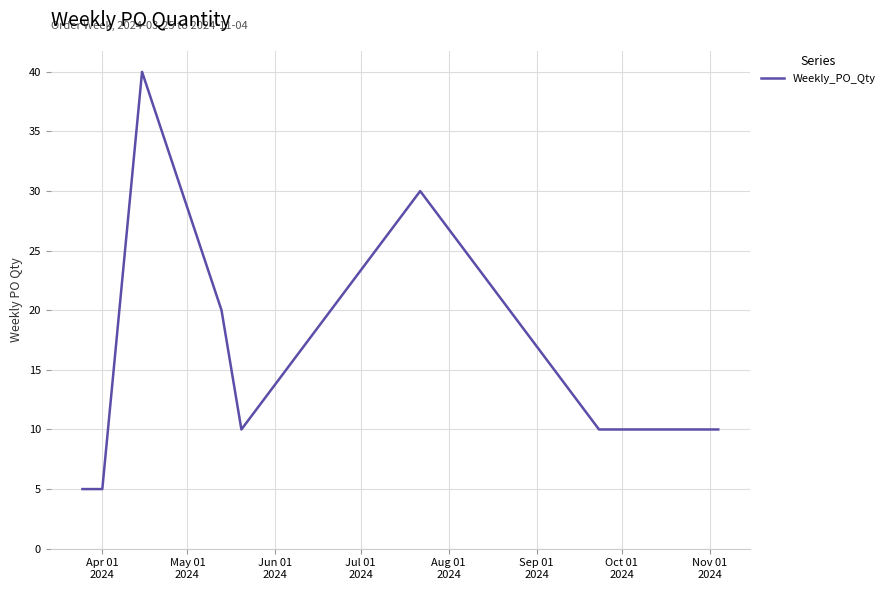

What is the difference between the maximum and minimum values?

35